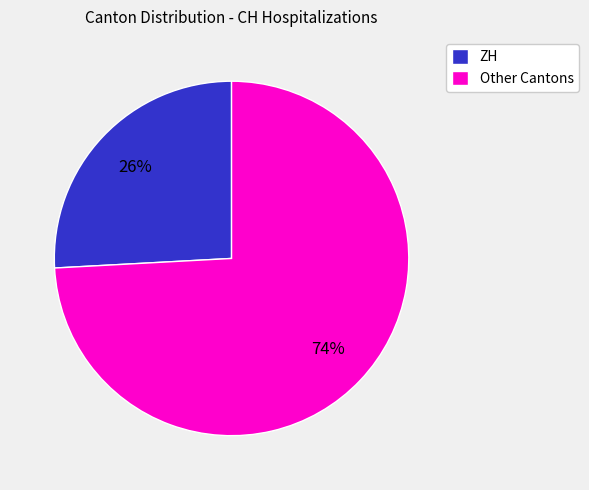

Is Other Cantons the majority of the pie?

Yes